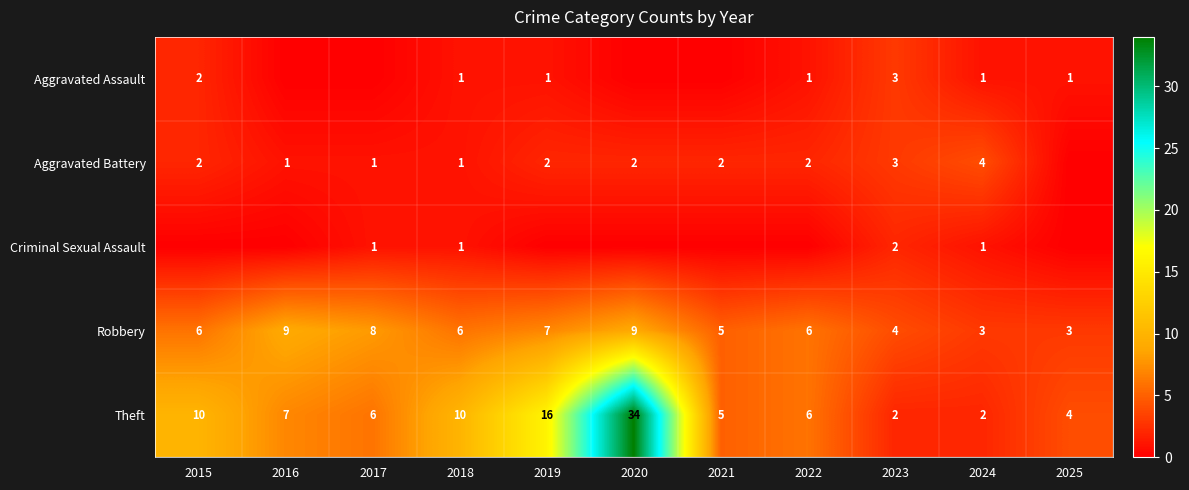

What is the total value across all series at 2023?

14